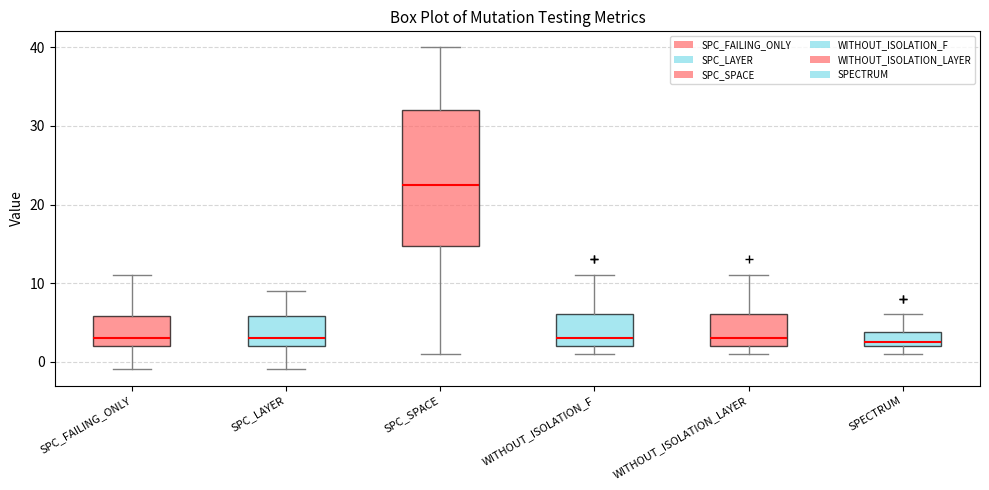

Reading left to right, read every box against the y-axis: the position of its median line, the range the box covers, and the ends of its whiskers. The values are not printed on the chart, so give them approximately, as read against the axis.

SPC_FAILING_ONLY: median 3, box 2 to 6, whiskers -1 to 11
SPC_LAYER: median 3, box 2 to 6, whiskers -1 to 9
SPC_SPACE: median 23, box 15 to 32, whiskers 1 to 40
WITHOUT_ISOLATION_F: median 3, box 2 to 6, whiskers 1 to 11
WITHOUT_ISOLATION_LAYER: median 3, box 2 to 6, whiskers 1 to 11
SPECTRUM: median 3, box 2 to 4, whiskers 1 to 6